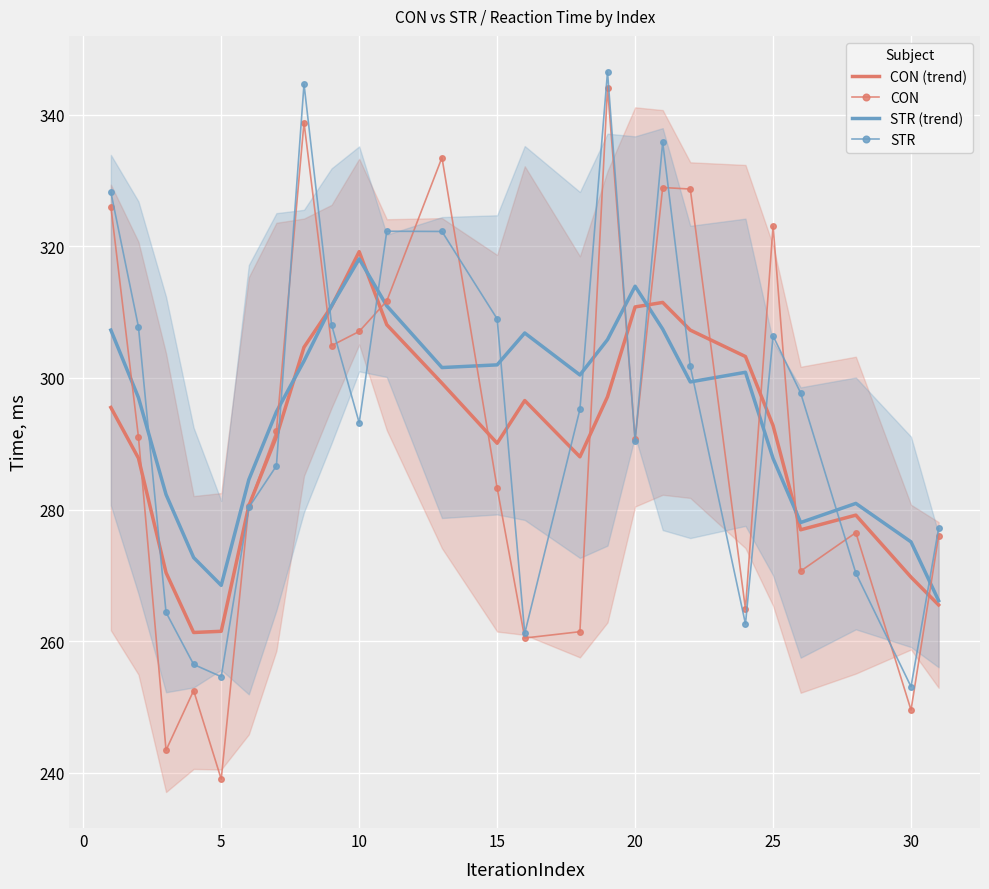

How many categories are shown in the chart?

25